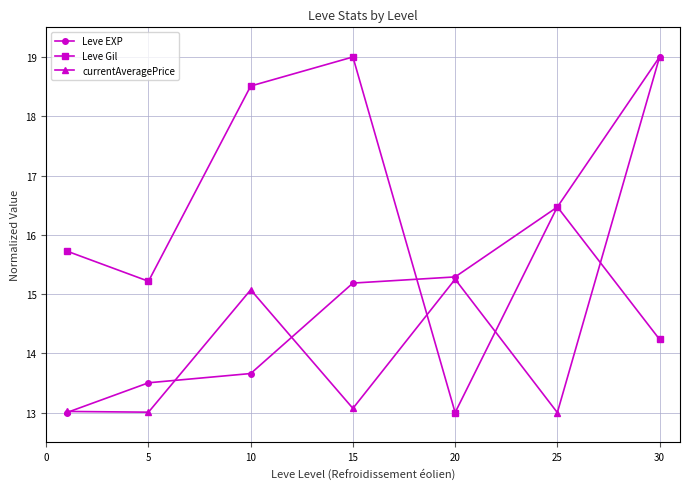

List the series in order of their overall mean, lowest first.

currentAveragePrice, Leve EXP, Leve Gil